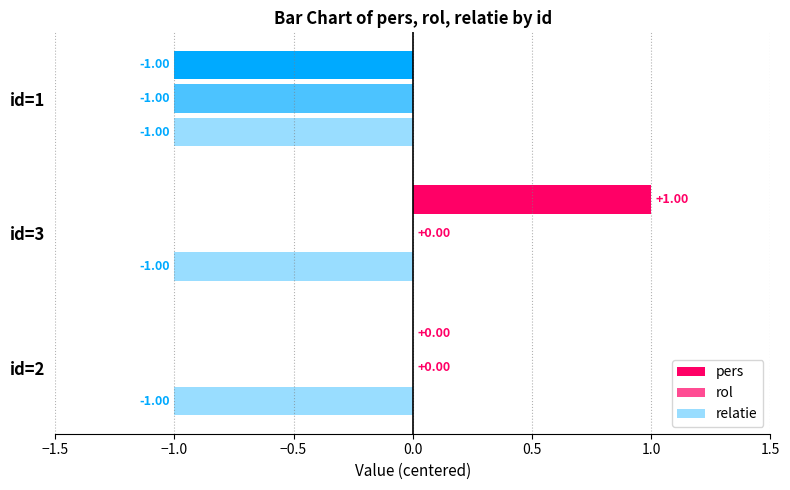

Is the value of relatie at id=2 greater than the value of rol at id=1?

No